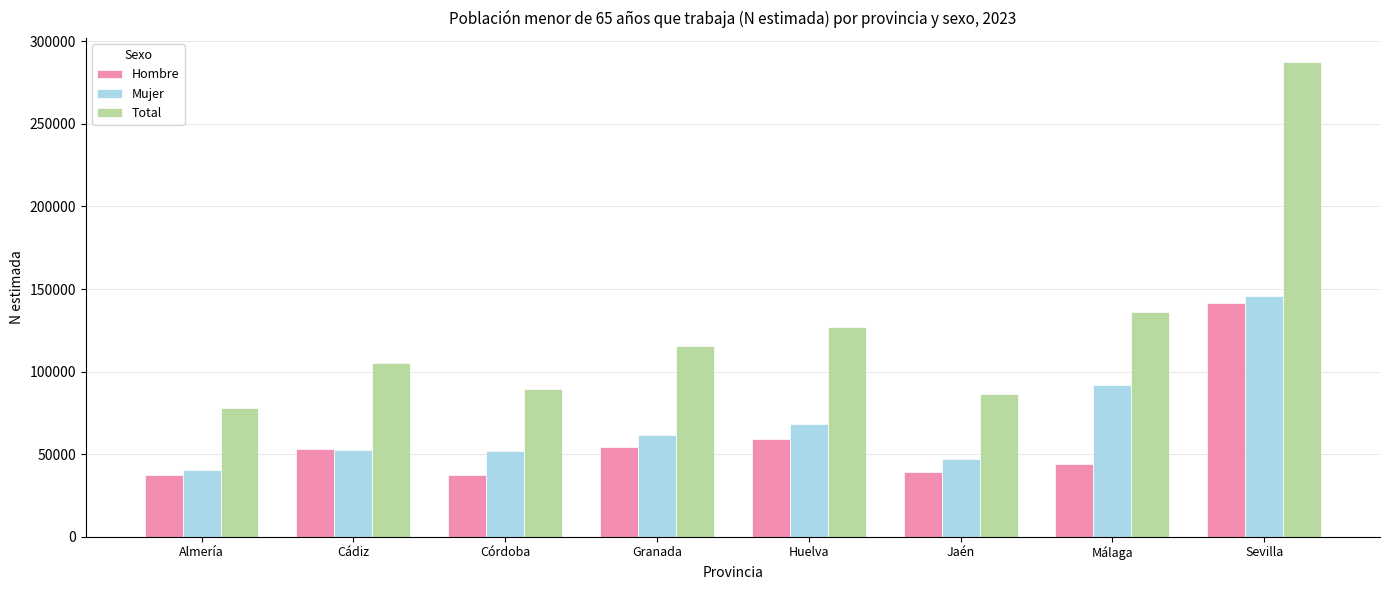

What are all the series names shown in the legend?

Hombre, Mujer, Total